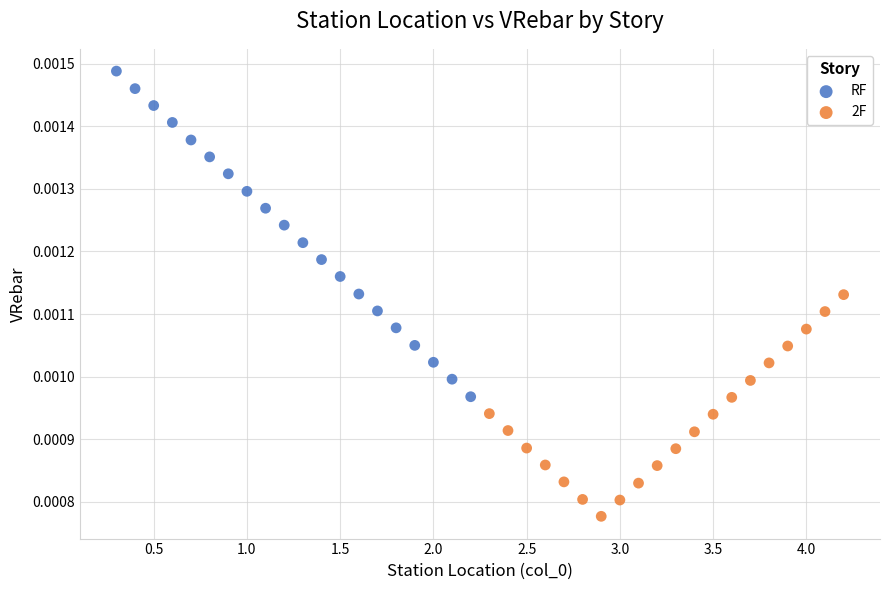

Which series contains the lowest Y value?

2F